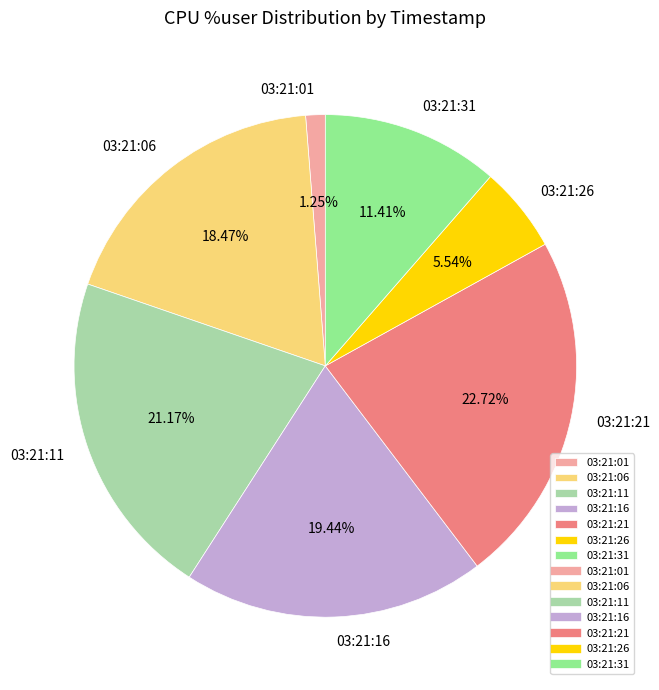

To the nearest percent, what percentage of the pie is 03:21:31?

11%